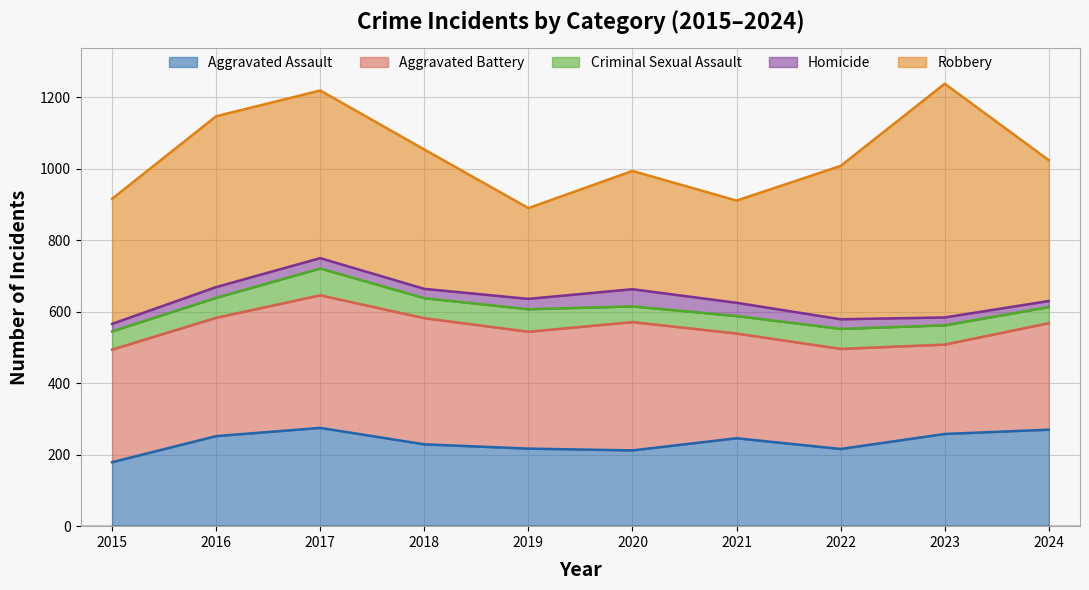

Is it true that Robbery equals 836 at 2017?

False